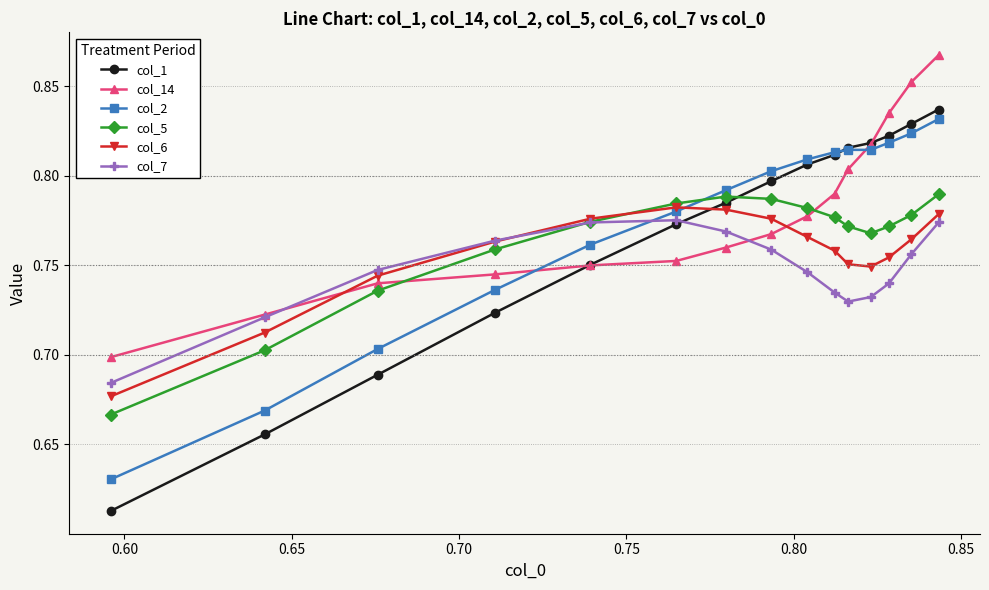

How many lines are shown in the chart?

6